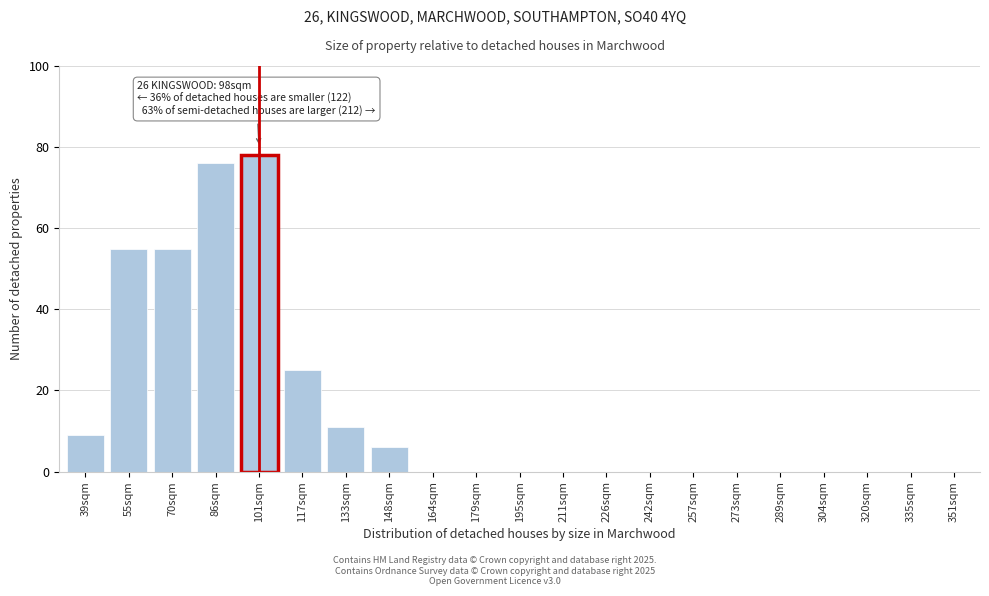

Reading right to left, transcribe all the data shown in this chart.

351sqm=0	335sqm=0	320sqm=0	304sqm=0	289sqm=0	273sqm=0	257sqm=0	242sqm=0	226sqm=0	211sqm=0	195sqm=0	179sqm=0	164sqm=0	148sqm=6	133sqm=11	117sqm=25	101sqm=78	86sqm=76	70sqm=55	55sqm=55	39sqm=9